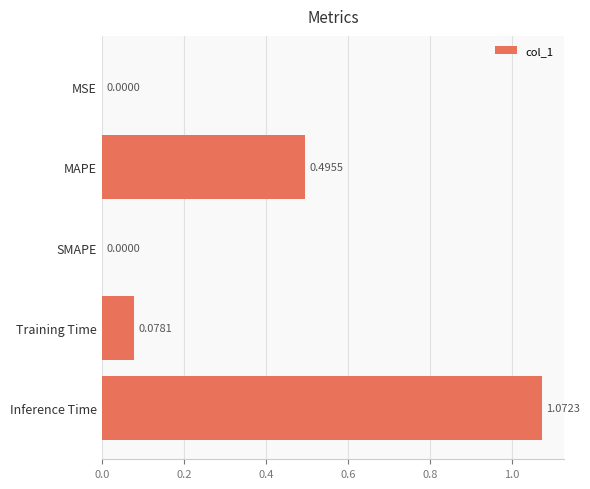

What is the sum of all values?

1.6